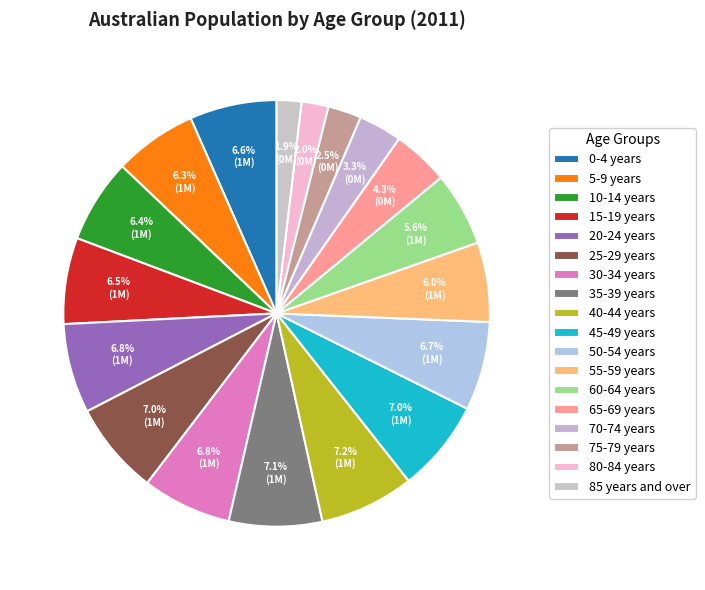

How many segments does this pie chart have?

18